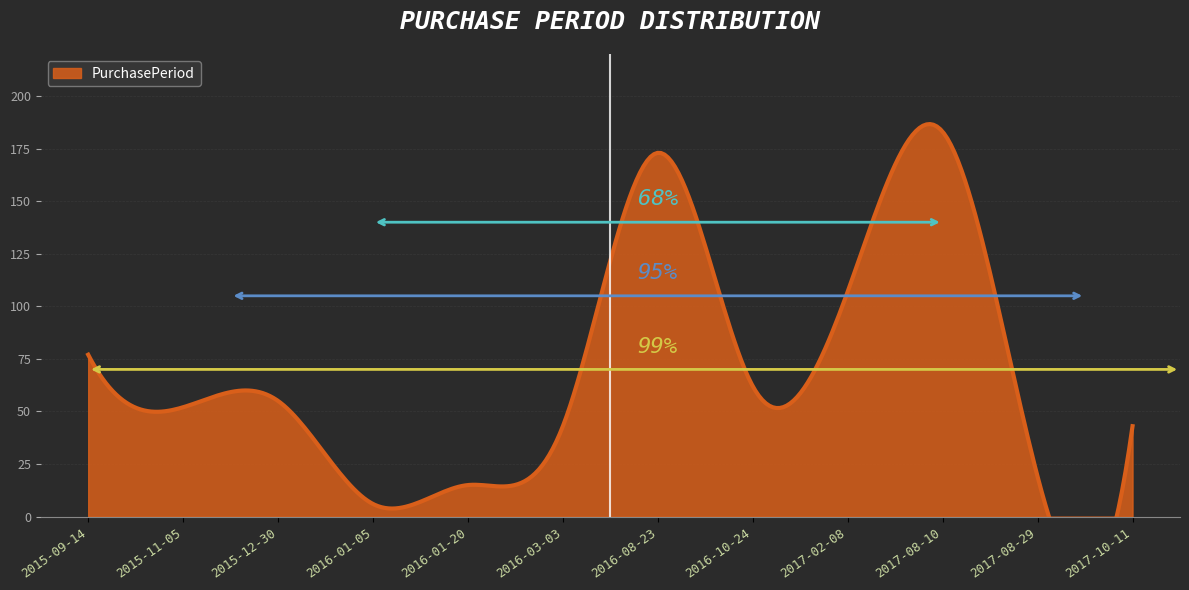

At which category does the chart reach its minimum across all series?

2016-01-05